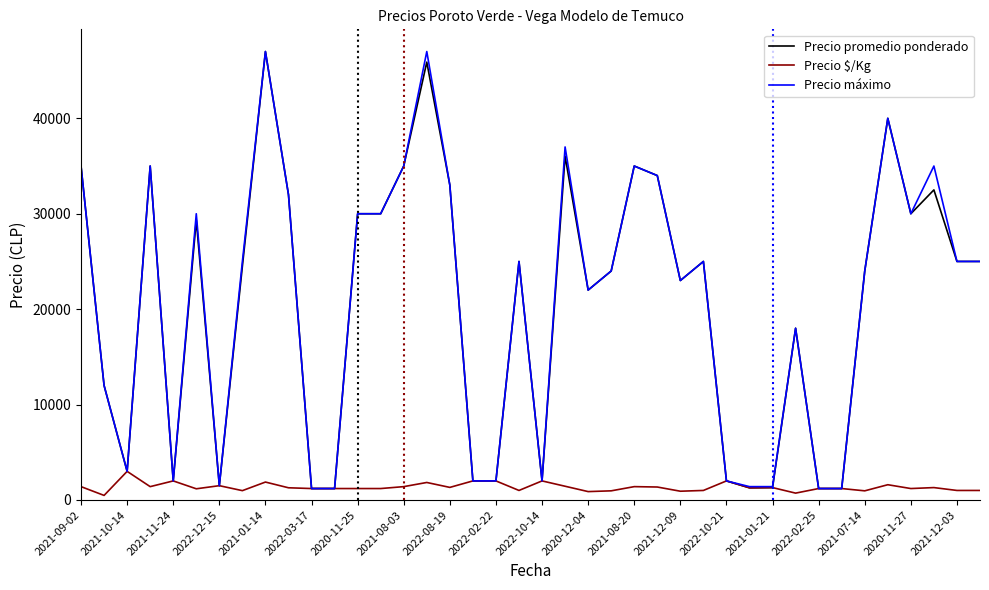

What is the difference between the maximum and minimum values in the Precio $/Kg series?

2520